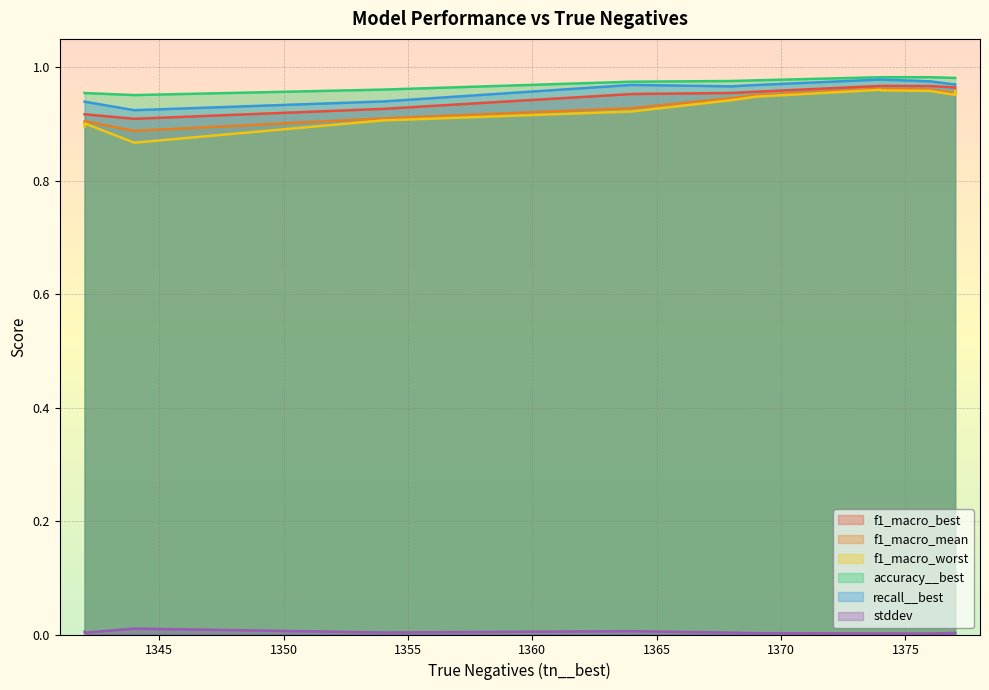

What is the total value across all series at 1344?

4.5